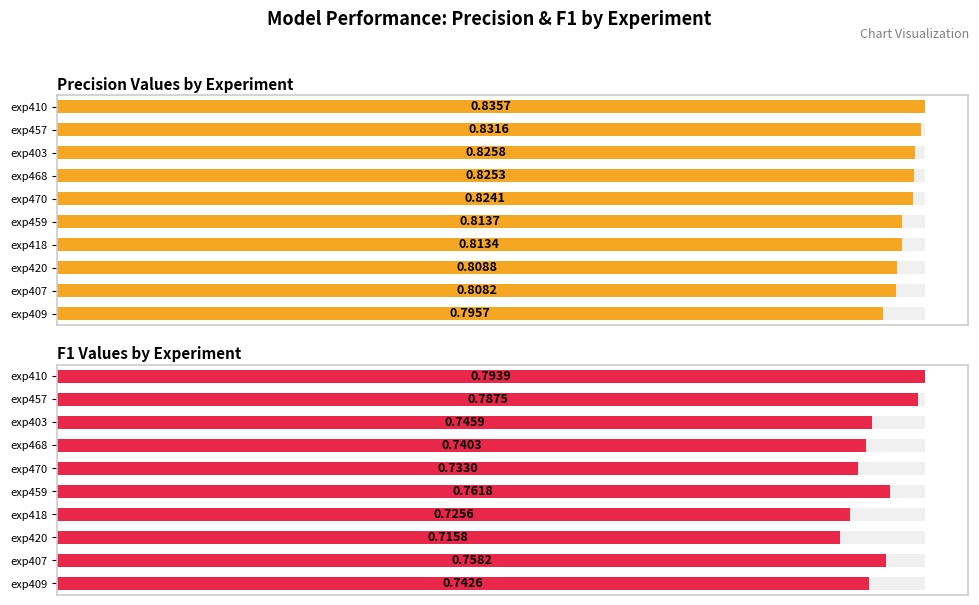

What are all the series names shown in the legend?

Precision_Value, F1_value